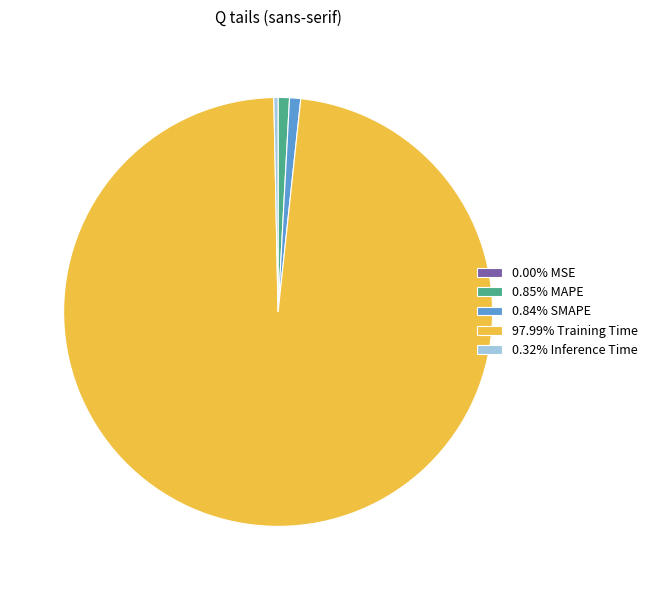

Does 0.85% MAPE account for over 50% of the chart?

No